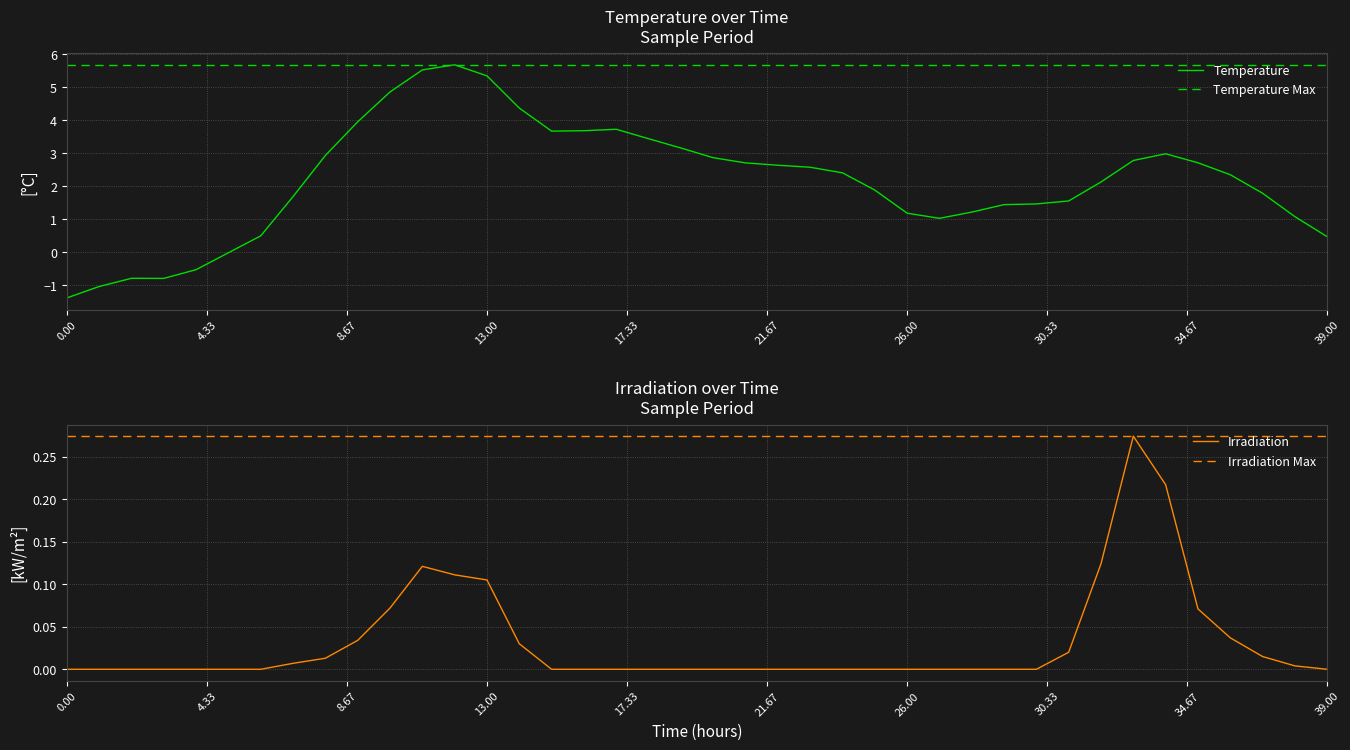

How many values in Temperature are below zero?

6